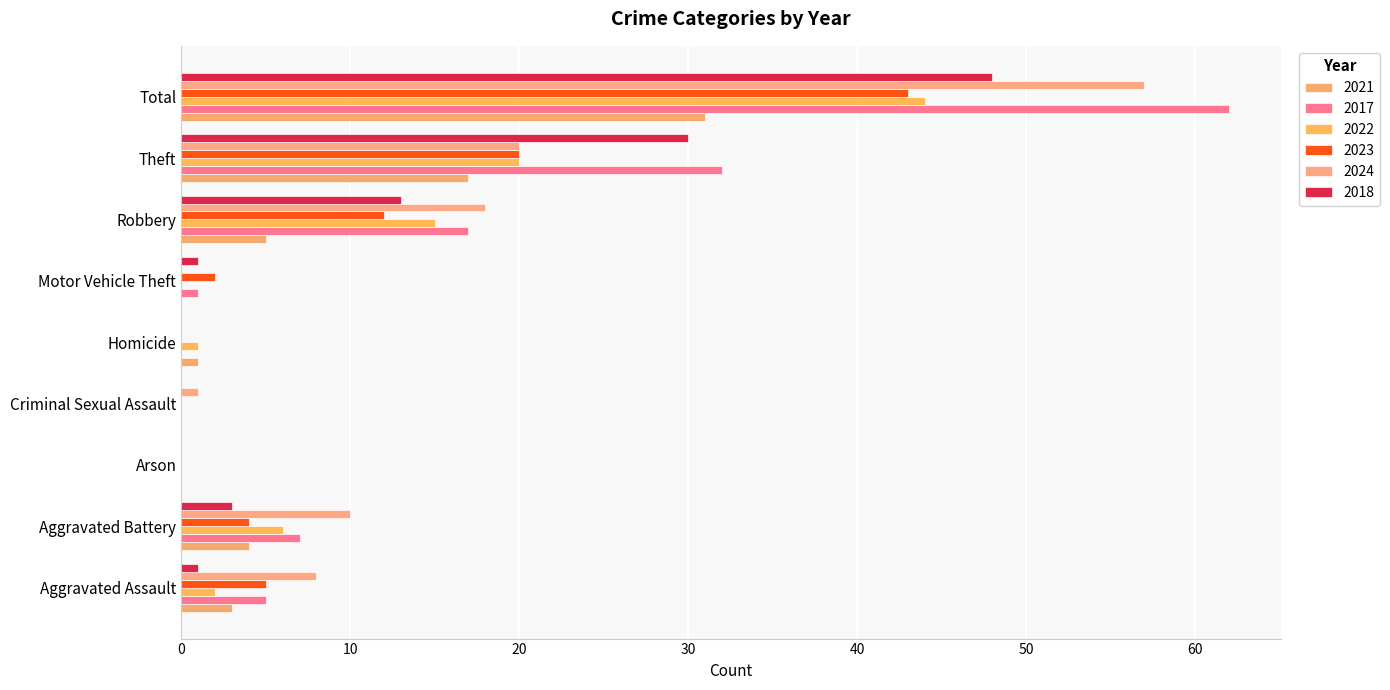

What is the label of the 2nd bar from the right?

Theft